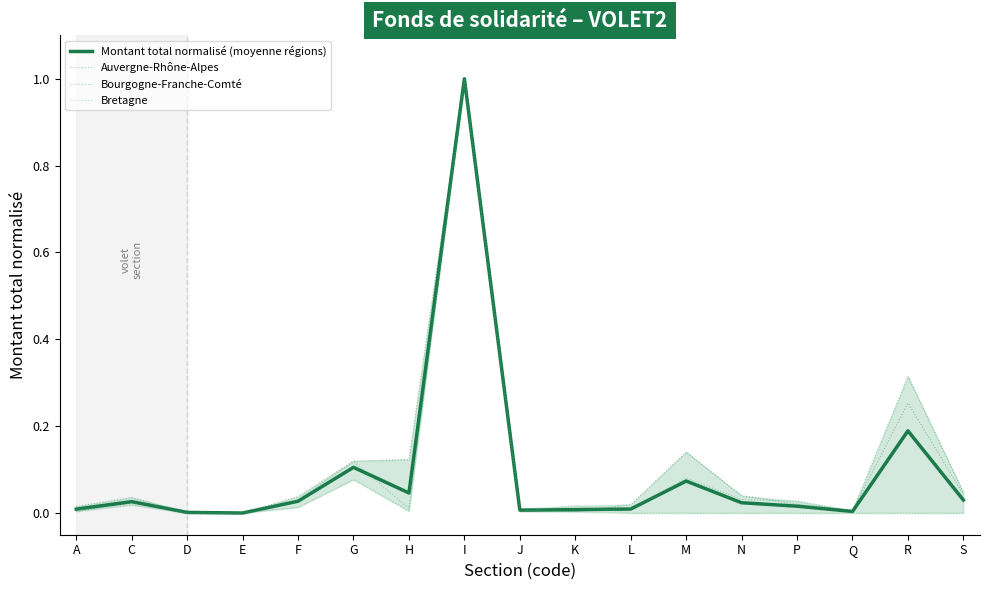

Read the Auvergne-Rhône-Alpes value at I.

1.0